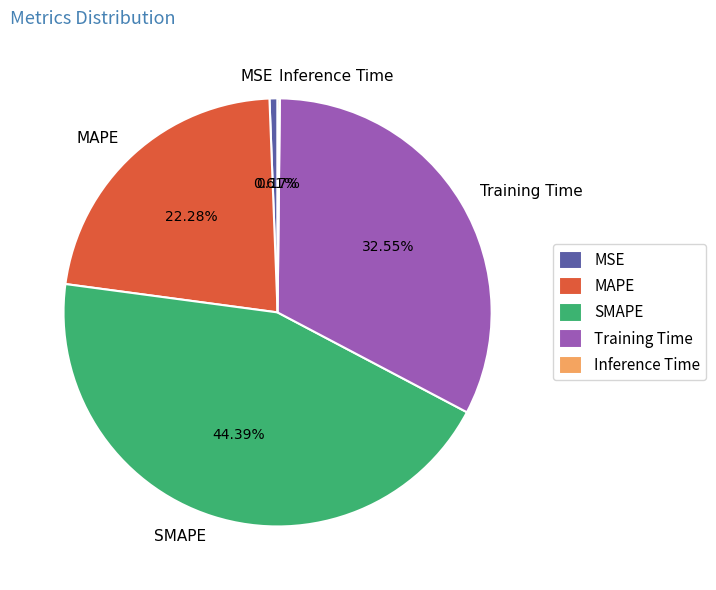

To the nearest percent, what is the difference between the Training Time and MAPE slice percentages?

10%